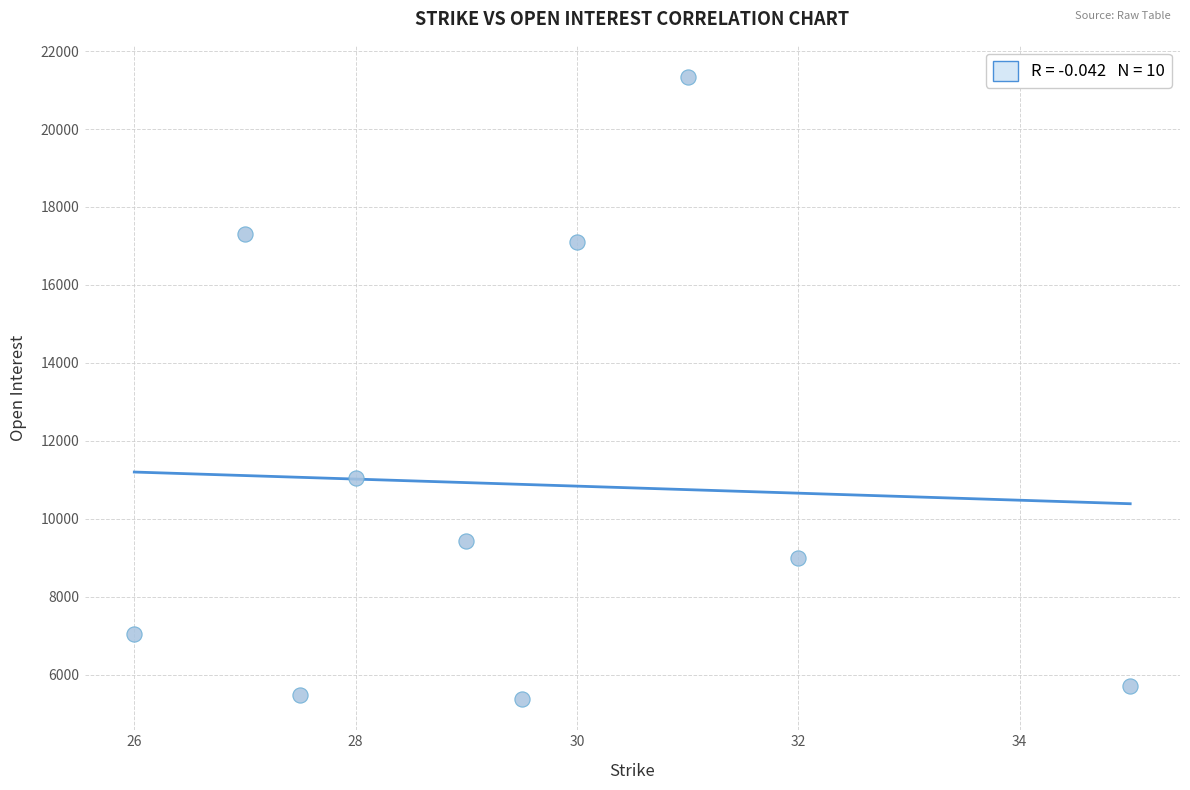

What Y value in the scatter plot is closest to 13352?

11040